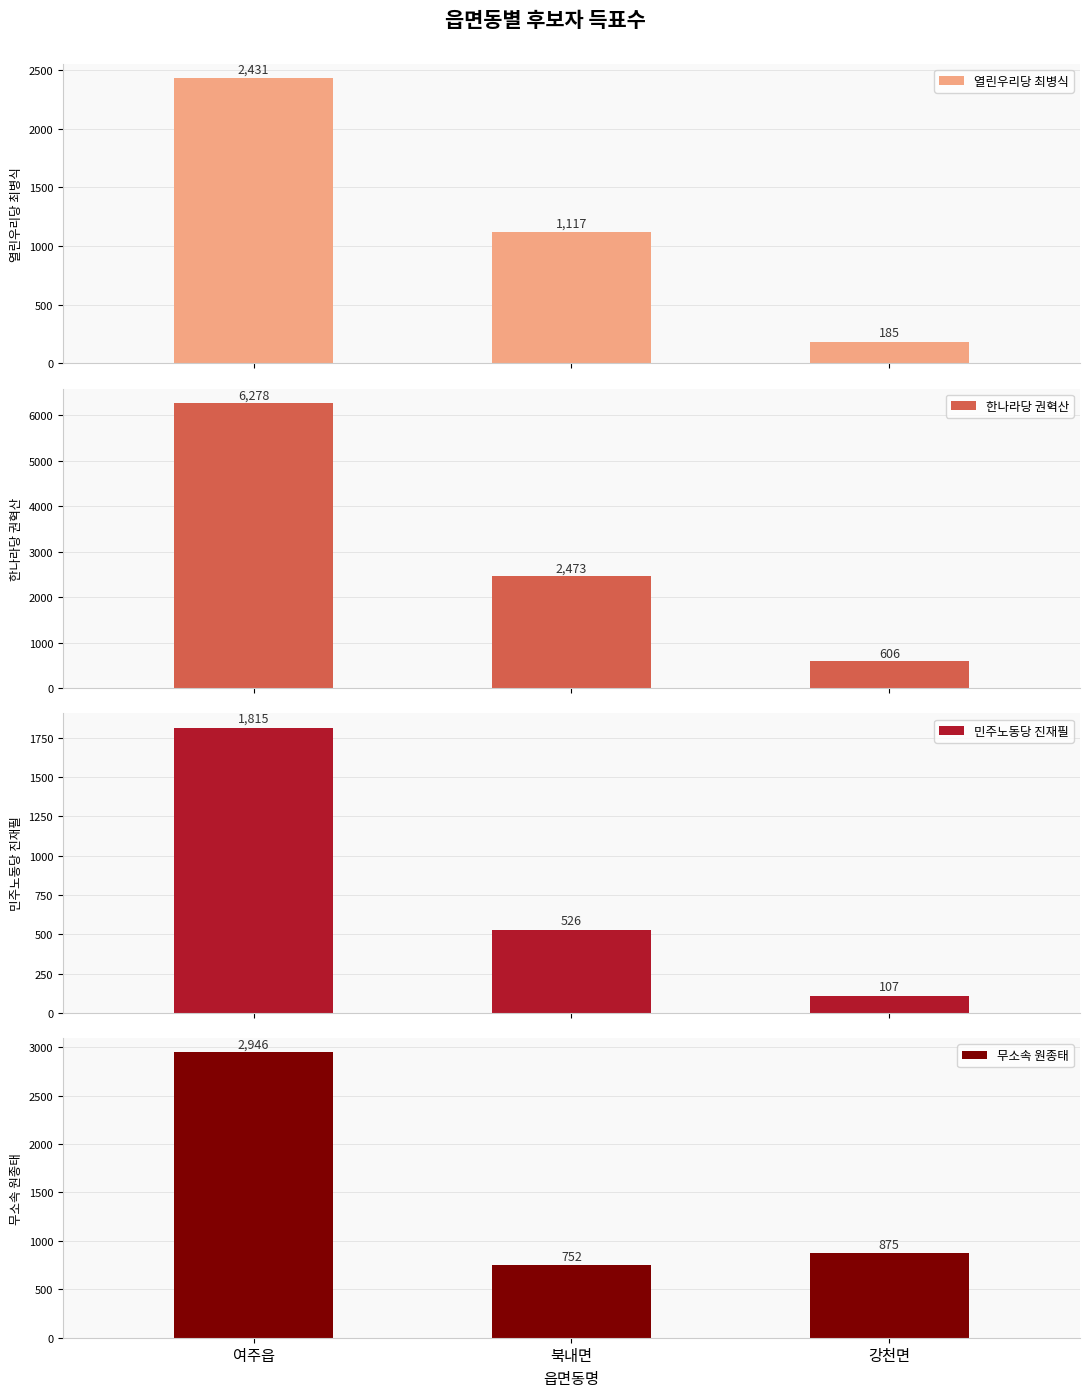

Which series has the largest range (max minus min)?

한나라당 권혁산